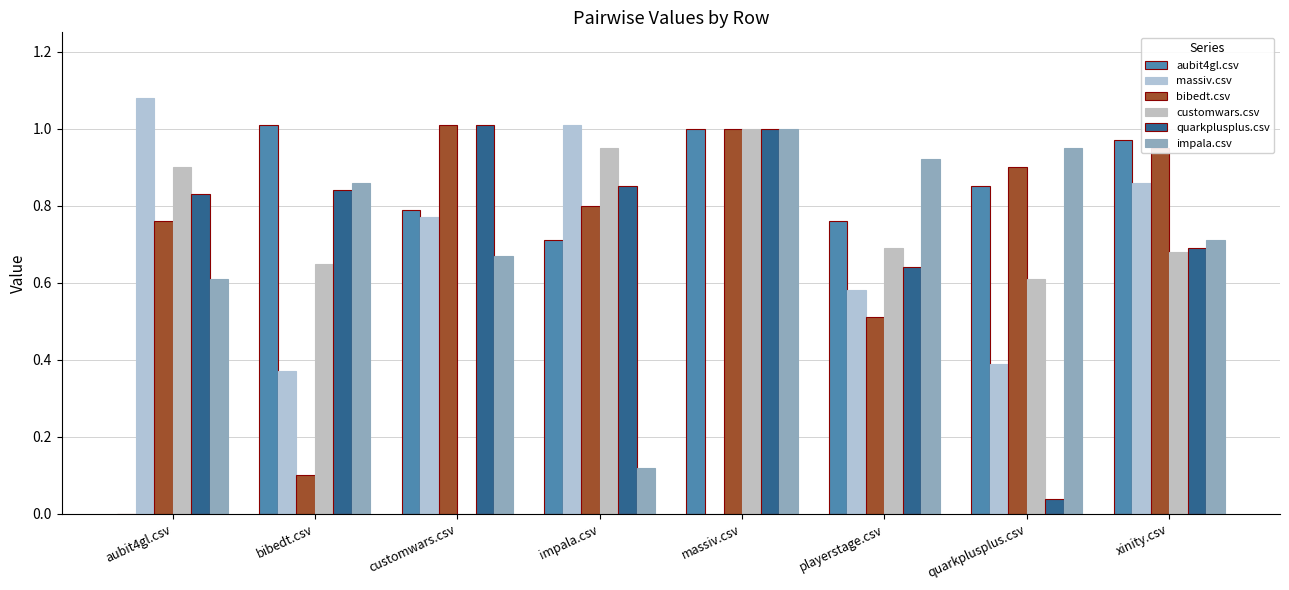

How many groups of bars are there?

8